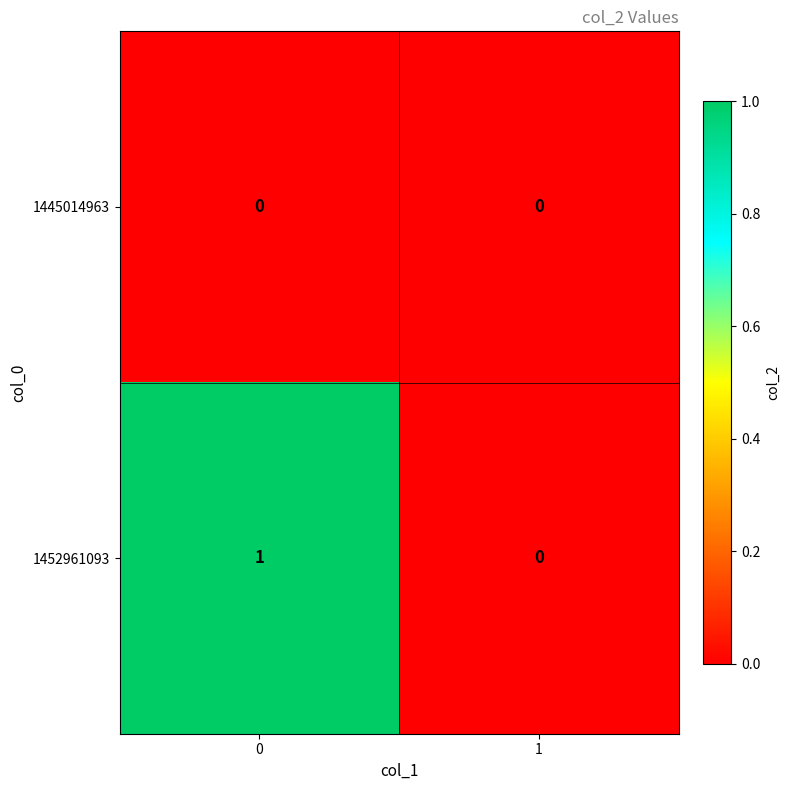

The value of 1445014963 at 0 is 0. True or false?

True